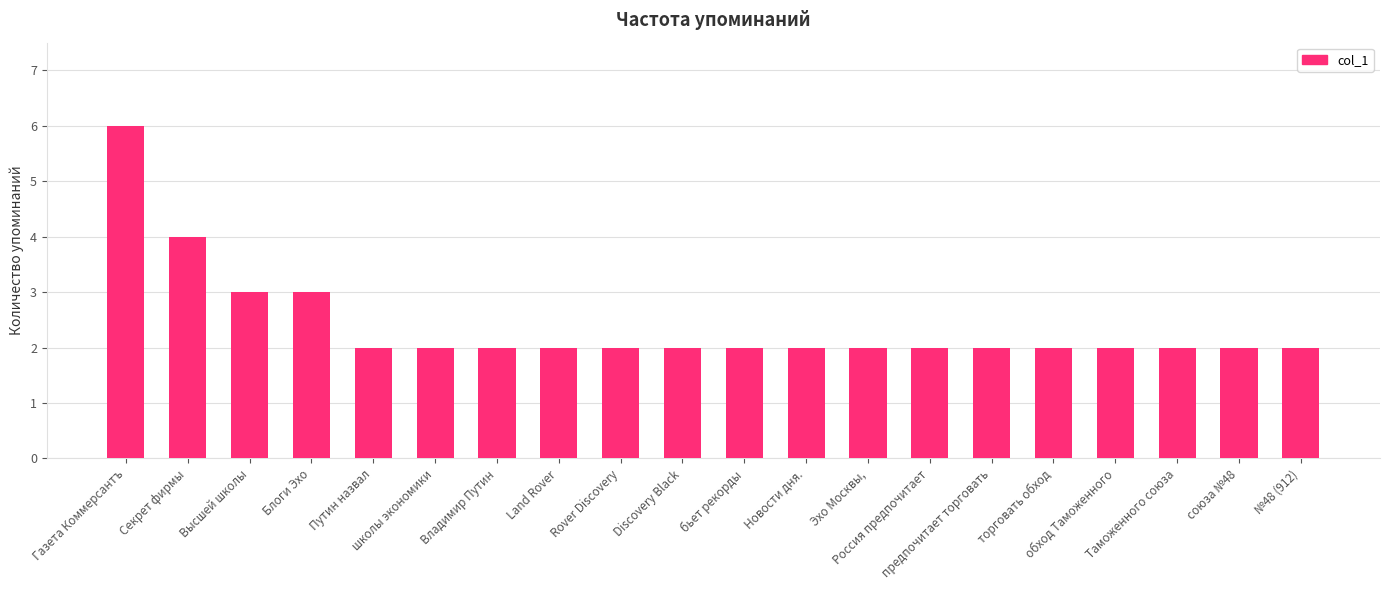

What is the sum of all values?

48